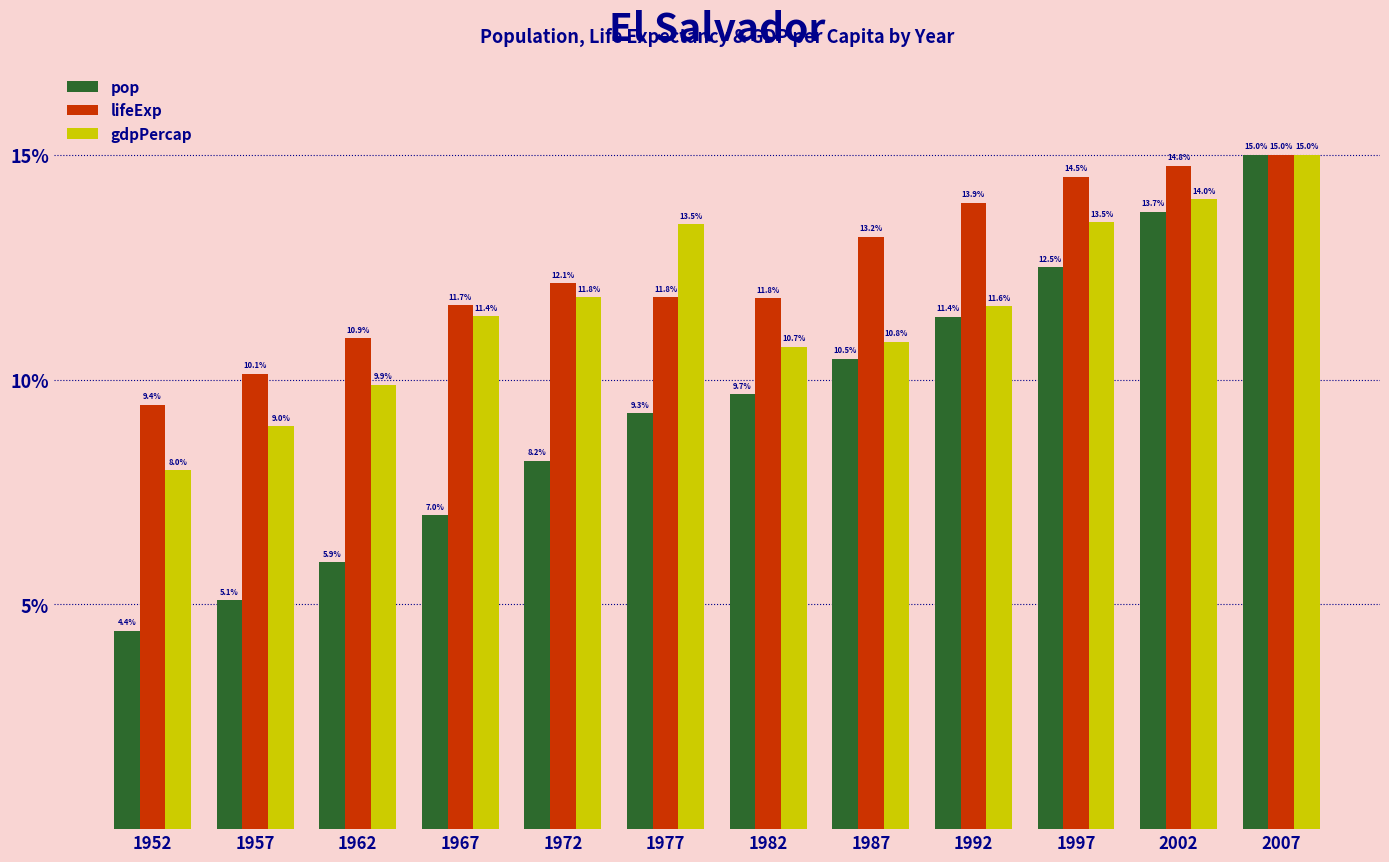

The lifeExp series shows 7.3 at 1997. True or false?

False